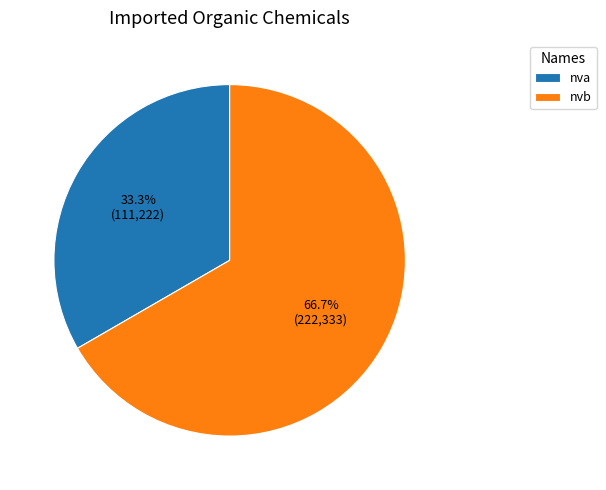

What is the majority slice?

nvb